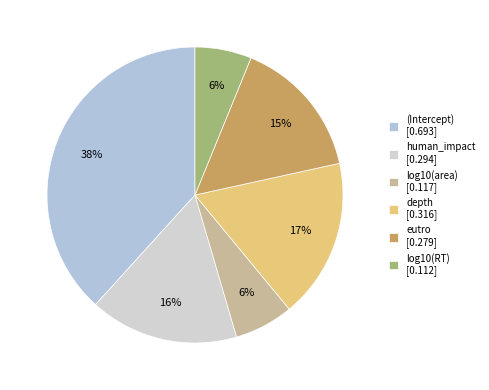

Does log10(area) account for over 50% of the chart?

No